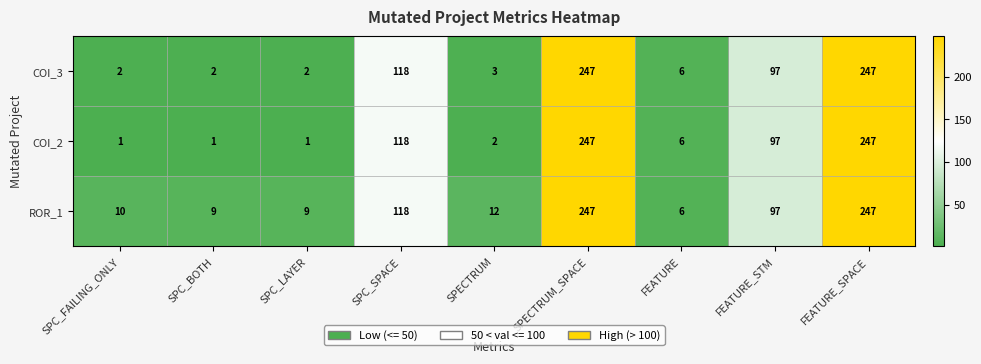

What is the difference between the maximum and second lowest values in the ROR_1 series?

238